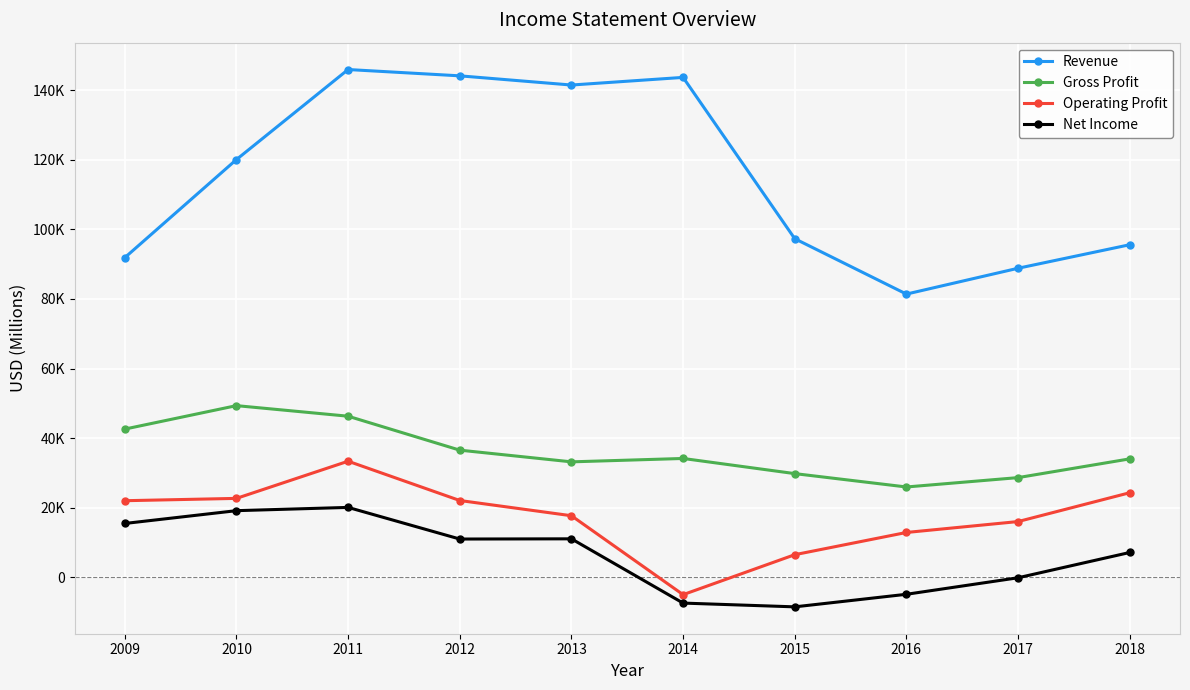

Between 2010 and 2014, which series saw the biggest shift?

Operating Profit